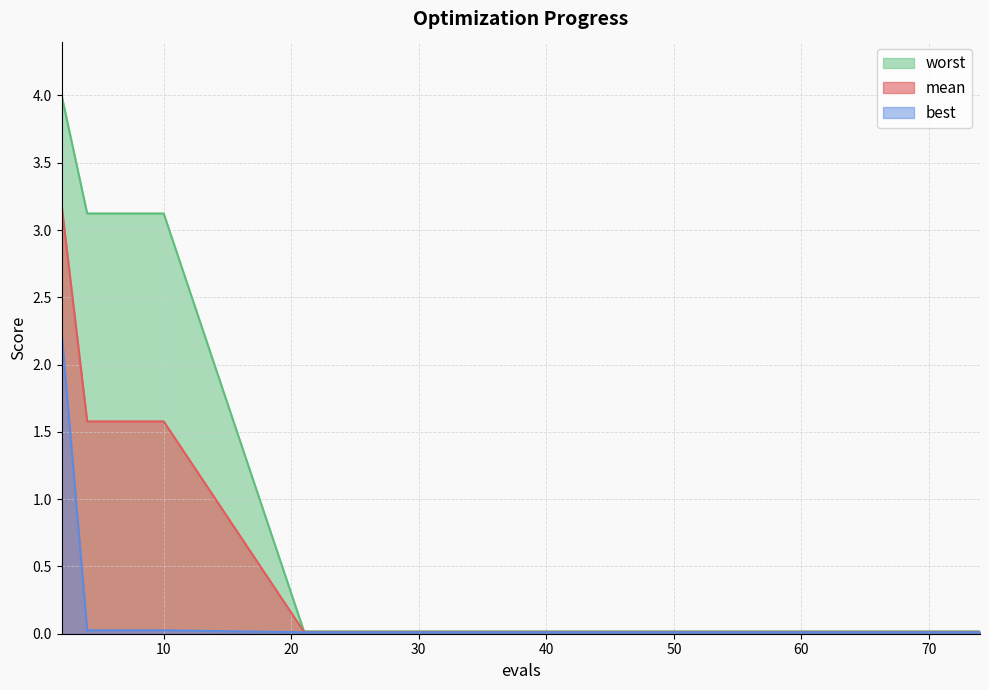

True or false: worst has a value of 0.0 at 48.

False